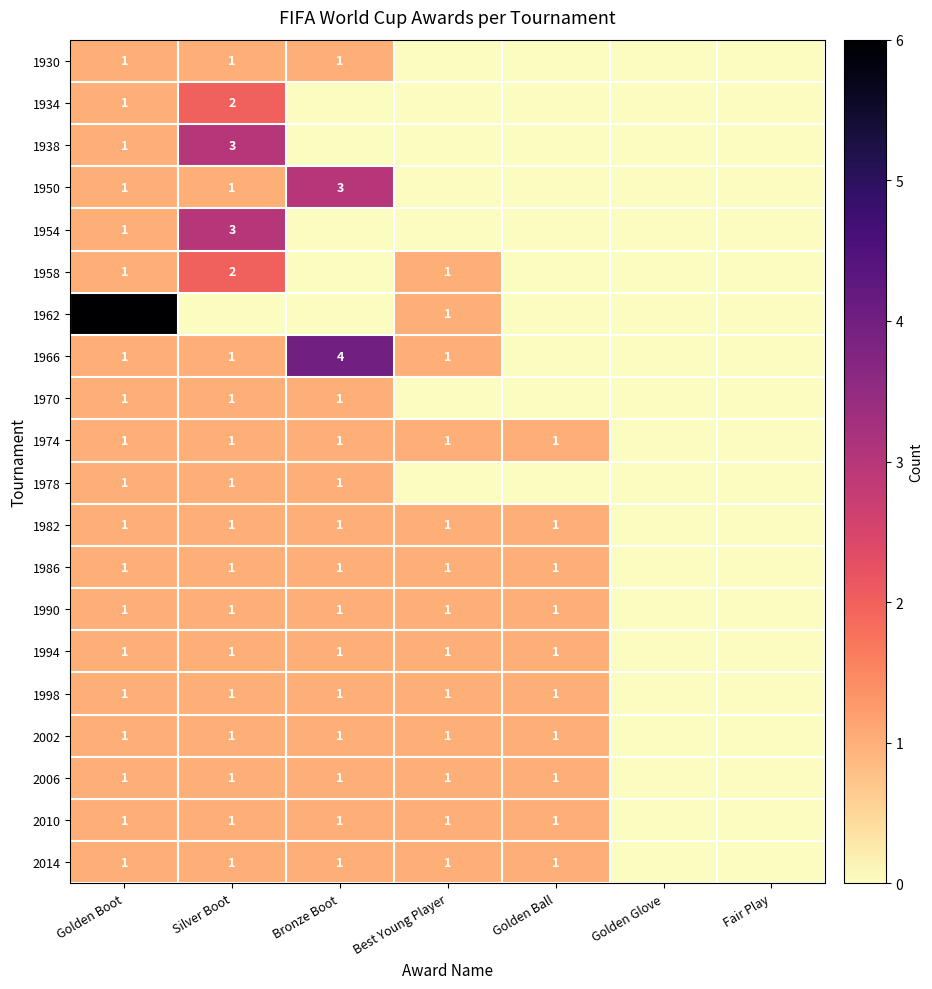

True or false: 1970 has a value of 0 at Golden Boot.

False